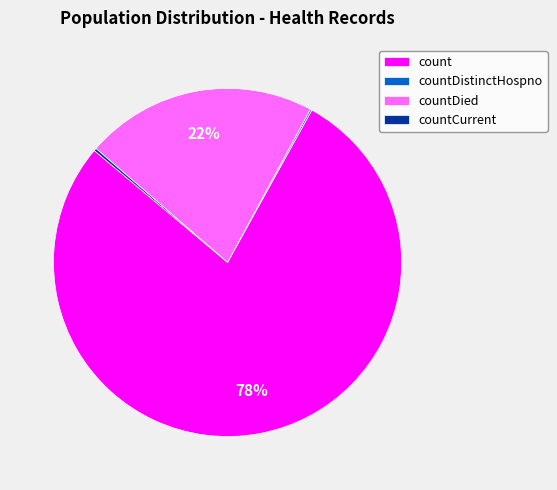

To the nearest percent, what portion does countDied represent?

22%